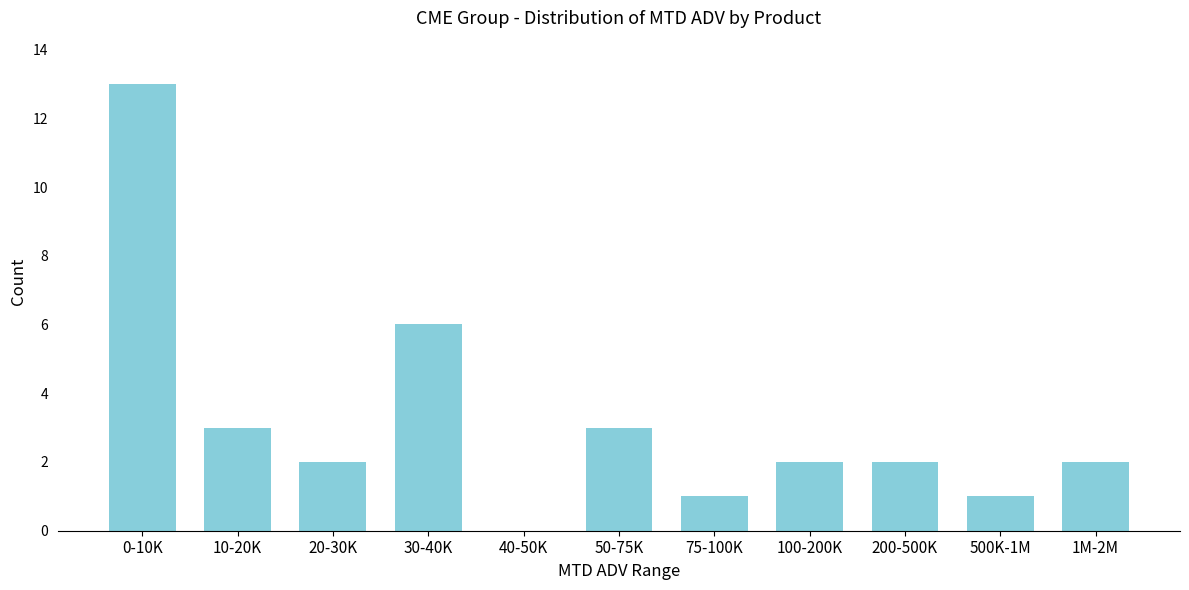

Reading left to right, what are all the values shown in this chart?

0-10K=13	10-20K=3	20-30K=2	30-40K=6	40-50K=0	50-75K=3	75-100K=1	100-200K=2	200-500K=2	500K-1M=1	1M-2M=2